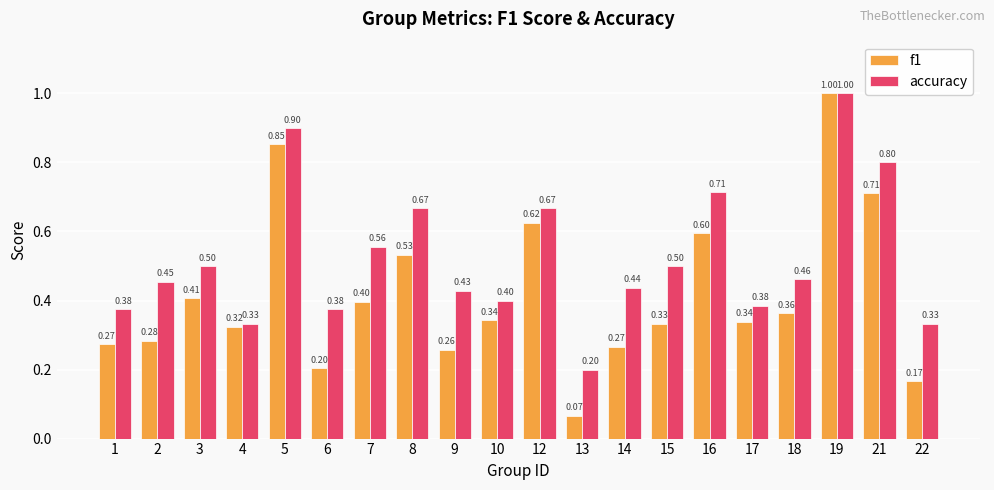

List the series in order of their overall mean, lowest first.

f1, accuracy